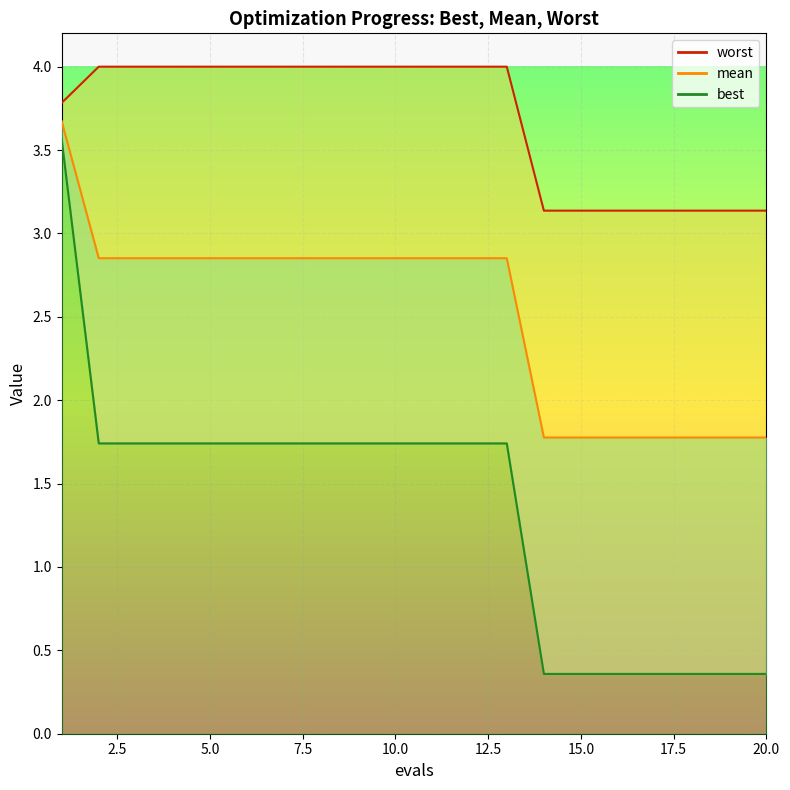

How many best values are between 0 and 1?

7